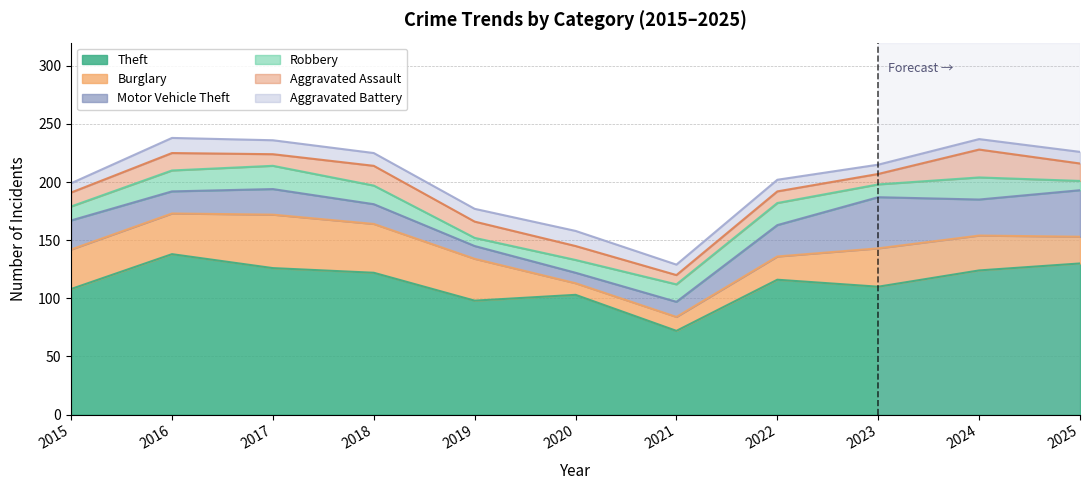

Reading left to right, transcribe all the data shown in this chart.

Theft: 108	138	126	122	98	103	72	116	110	124	130
Burglary: 34	35	46	42	36	10	12	20	33	30	23
Motor Vehicle Theft: 25	19	22	17	11	9	13	27	44	31	40
Robbery: 12	18	20	16	7	11	15	19	11	19	8
Aggravated Assault: 12	15	10	17	14	12	8	10	9	24	15
Aggravated Battery: 8	13	12	11	11	13	9	10	8	9	10